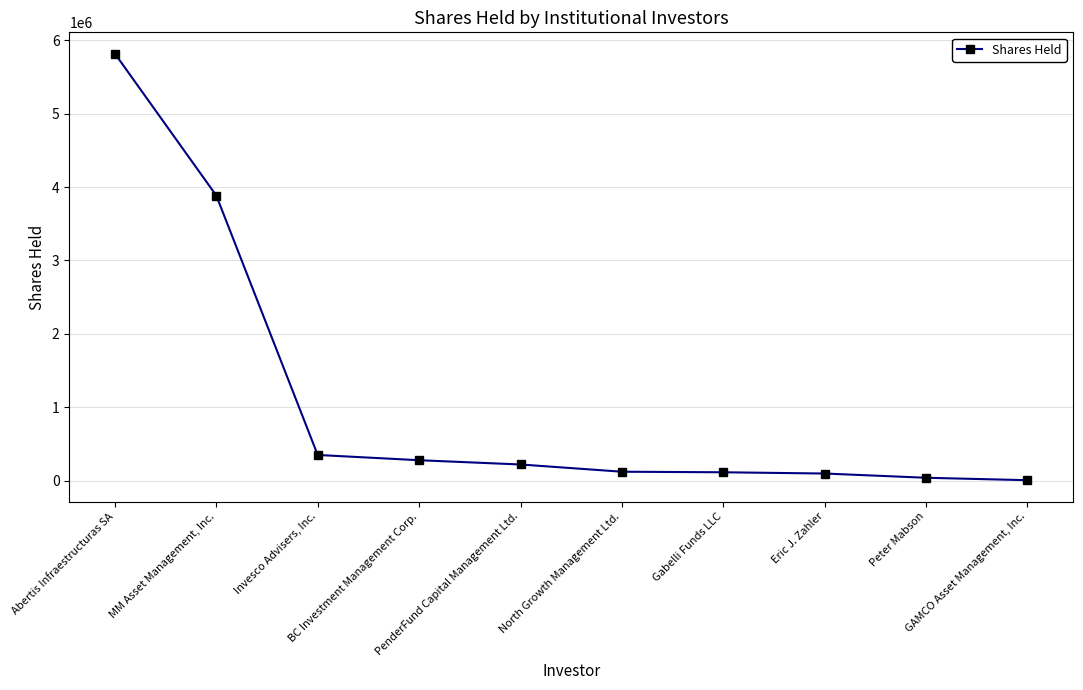

Is this an area chart (filled region under the line)?

No